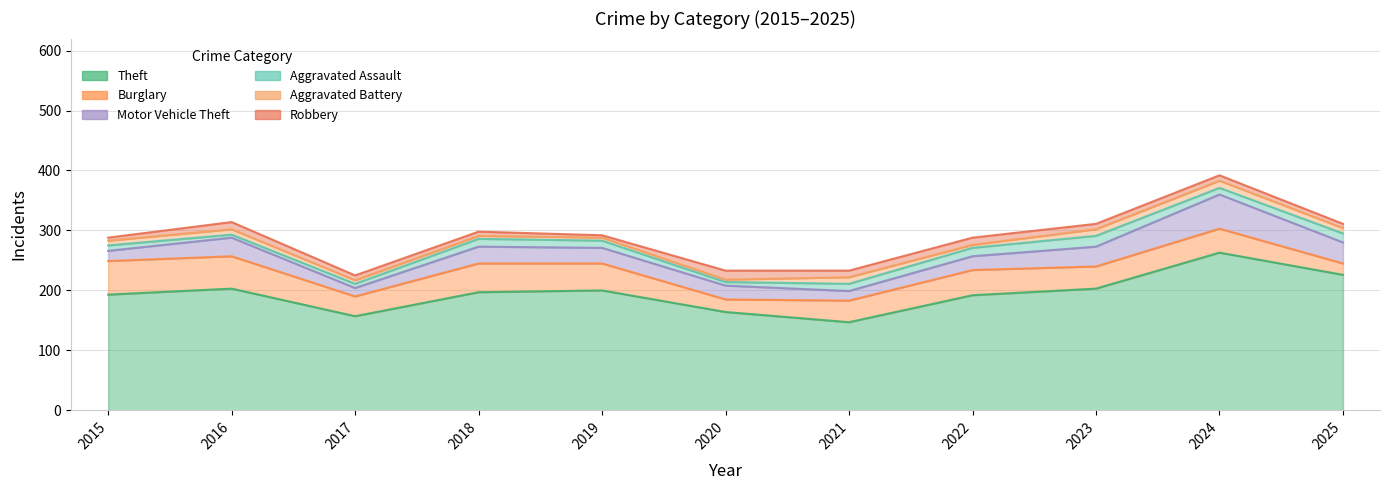

Is it true that Theft equals 263 at 2024?

True